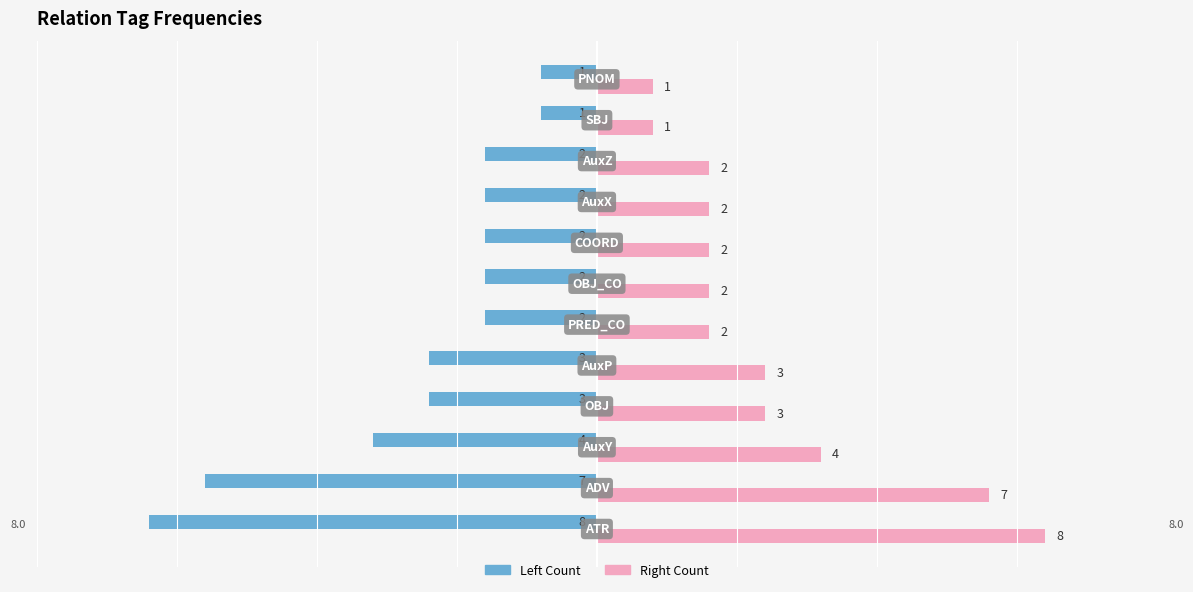

What is the average value of the Left Count series?

-3